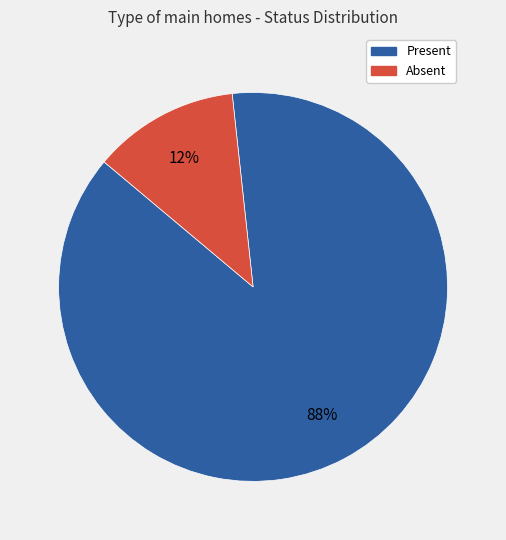

Is there any slice that represents more than half of the pie?

Yes